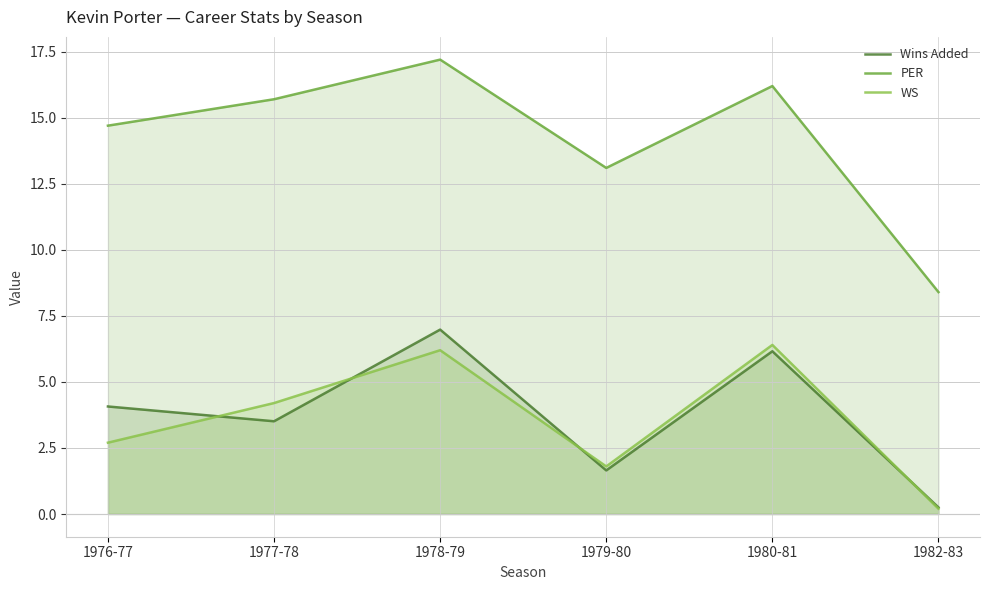

What is the label of the 4th point from the right?

1978-79